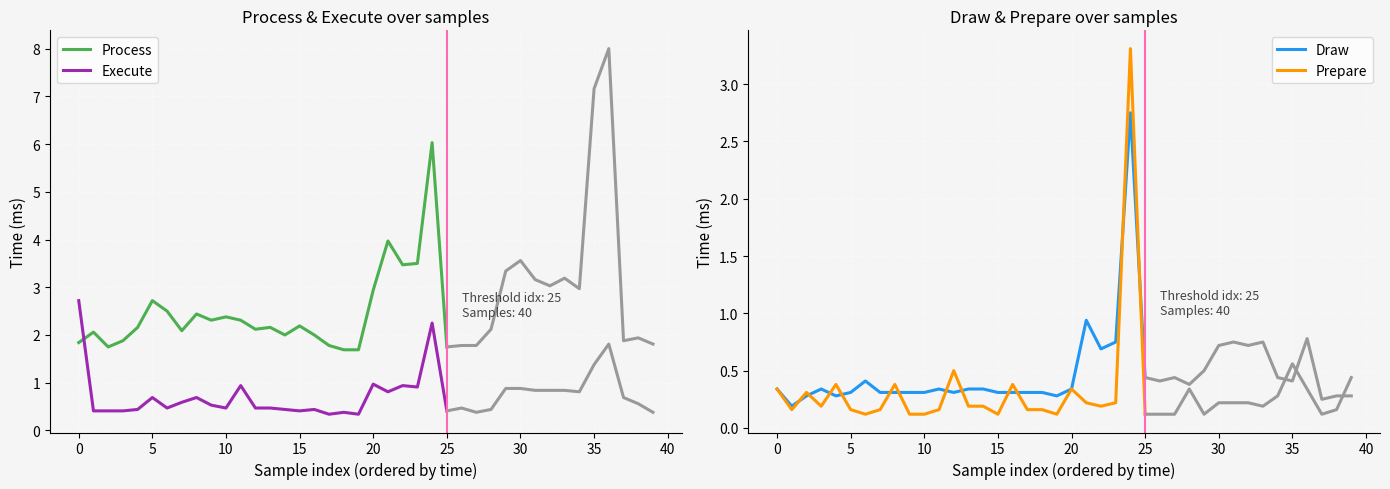

Is this an area chart (filled region under the line)?

No